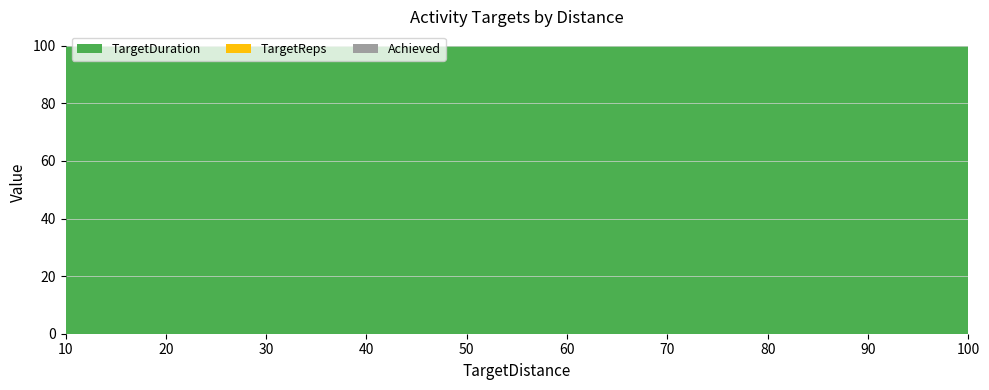

Reading right to left, extract all data points from this chart.

TargetDuration: 100	10	100
TargetReps: 0	10	0
Achieved: 0	0	0